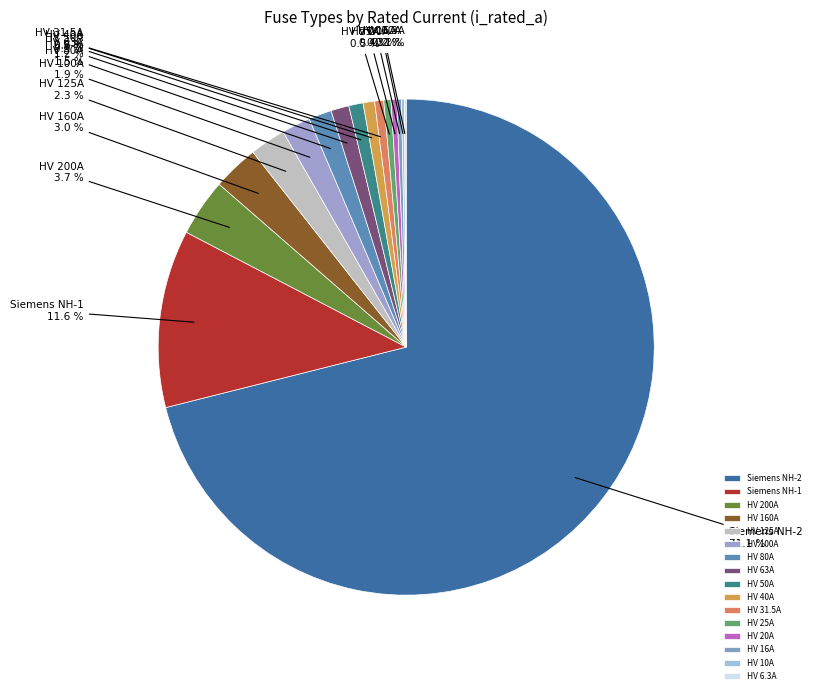

Which has a higher value, HV 200A or HV 100A?

HV 200A